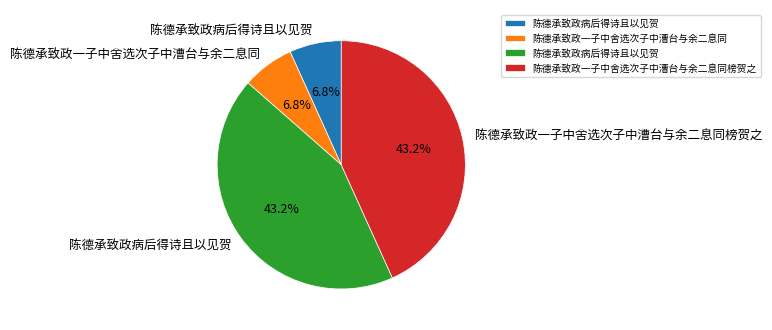

Does any single category account for the majority?

No